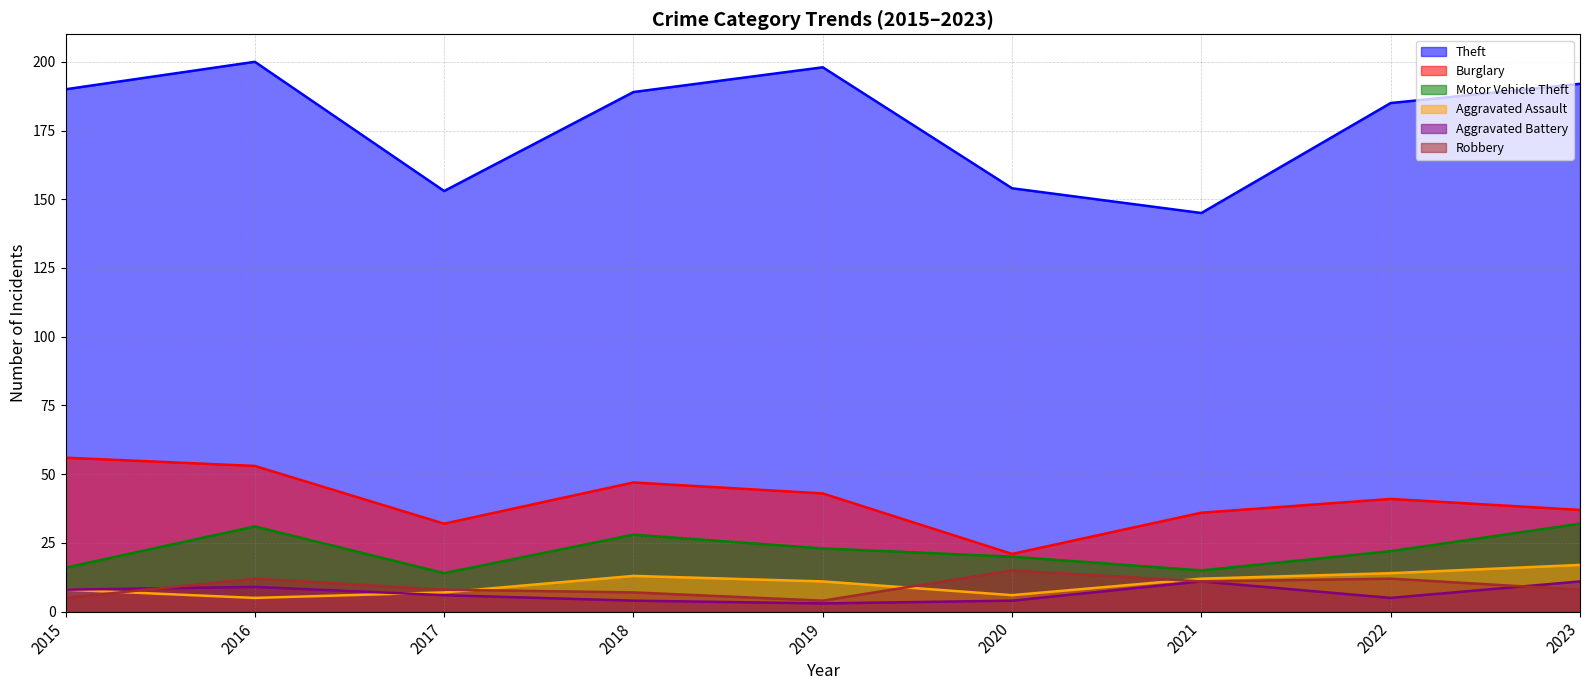

Reading left to right, transcribe all the data shown in this chart.

Theft: 2015=190	2016=200	2017=153	2018=189	2019=198	2020=154	2021=145	2022=185	2023=192
Burglary: 2015=56	2016=53	2017=32	2018=47	2019=43	2020=21	2021=36	2022=41	2023=37
Motor Vehicle Theft: 2015=16	2016=31	2017=14	2018=28	2019=23	2020=20	2021=15	2022=22	2023=32
Aggravated Assault: 2015=8	2016=5	2017=7	2018=13	2019=11	2020=6	2021=12	2022=14	2023=17
Aggravated Battery: 2015=8	2016=9	2017=6	2018=4	2019=3	2020=4	2021=11	2022=5	2023=11
Robbery: 2015=5	2016=12	2017=8	2018=7	2019=4	2020=15	2021=11	2022=12	2023=8